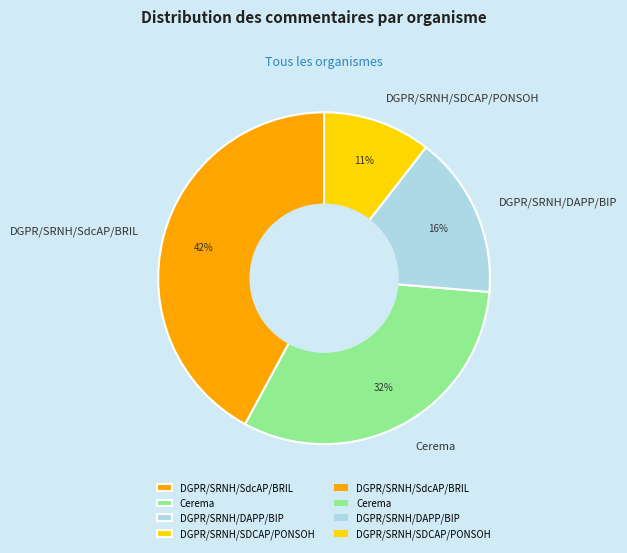

How many slices are in this pie chart?

4